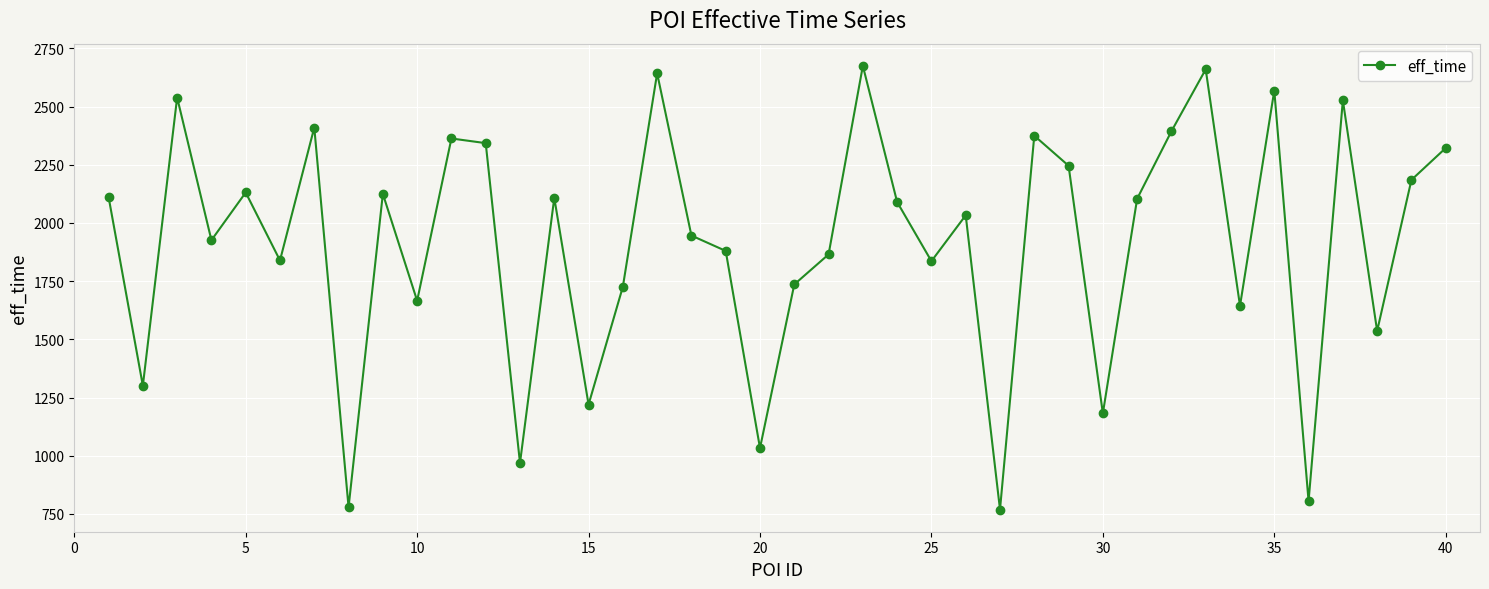

What is the minimum value shown in the chart?

769